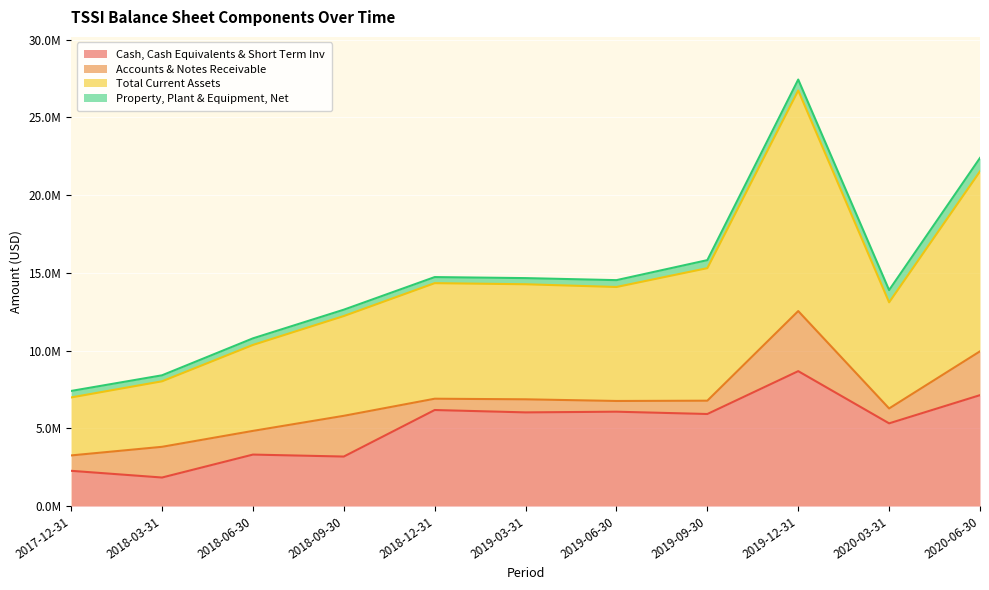

What are all the series names shown in the legend?

Cash, Cash Equivalents & Short Term Inv, Accounts & Notes Receivable, Total Current Assets, Property, Plant & Equipment, Net